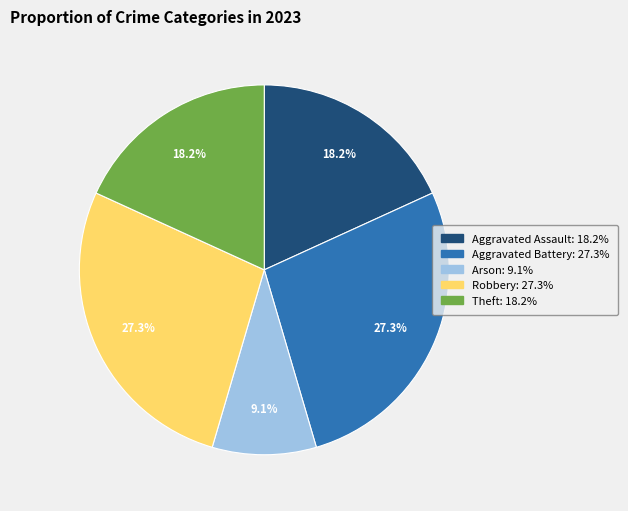

To the nearest percent, what is the average slice percentage?

20%